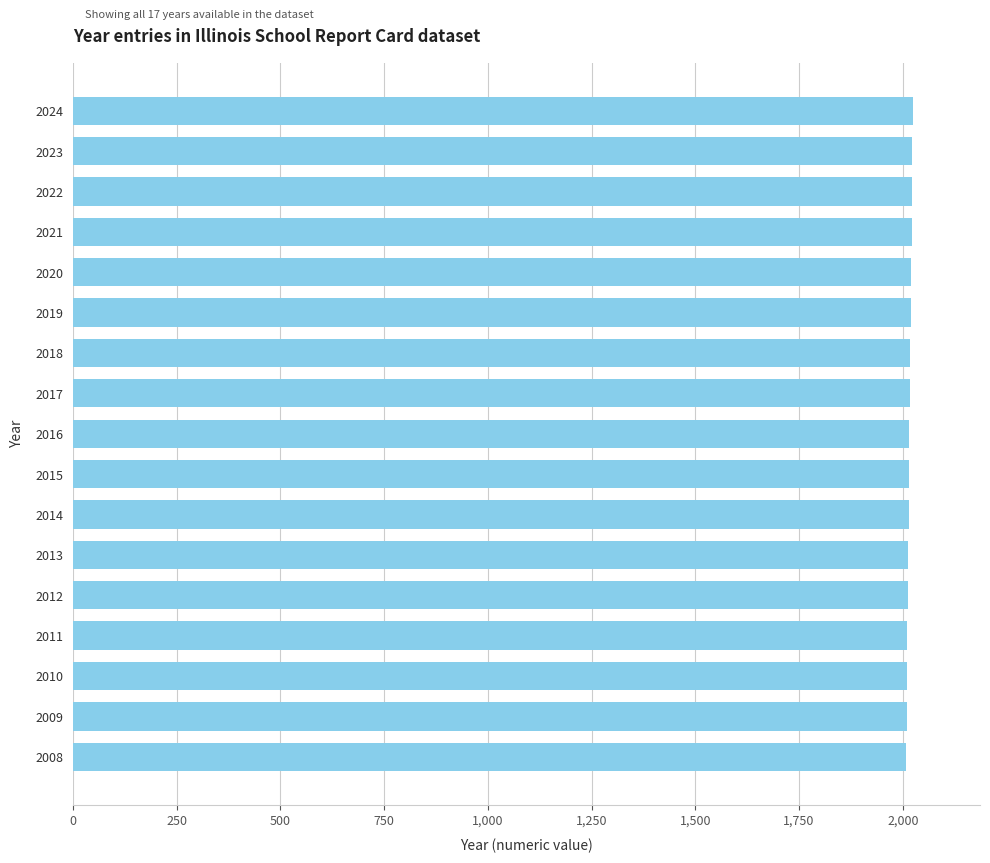

The chart shows a value of 3243 at 2013. True or false?

False